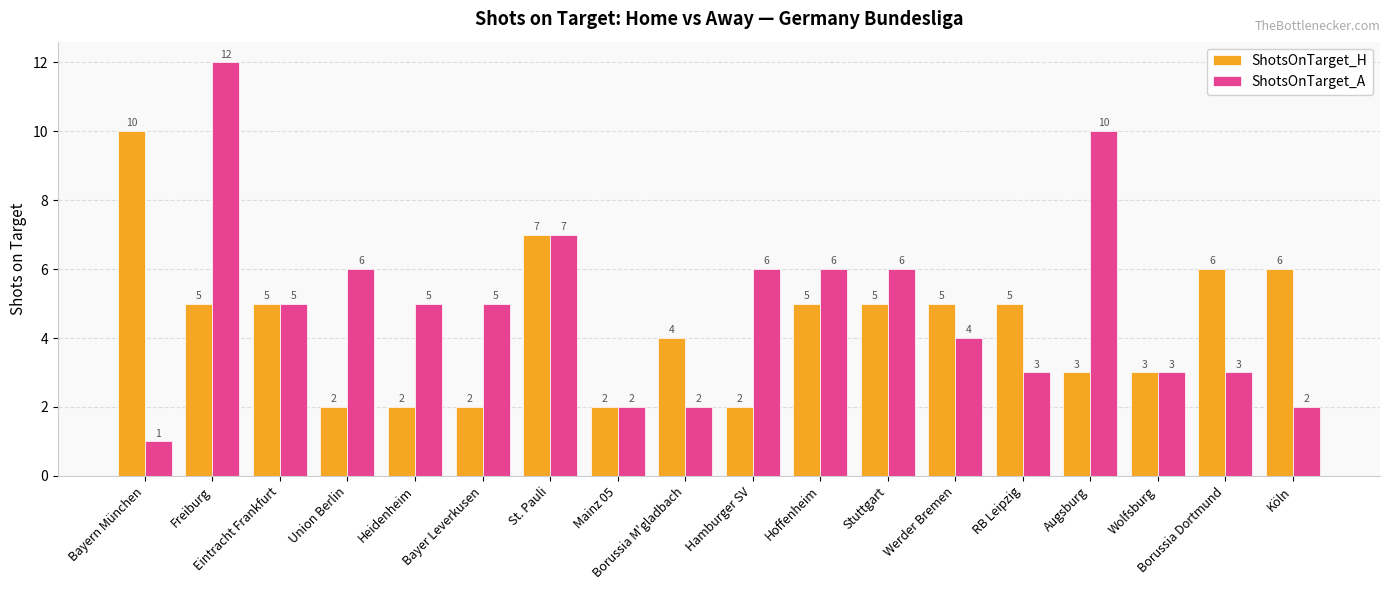

Count the number of categories in the chart.

18